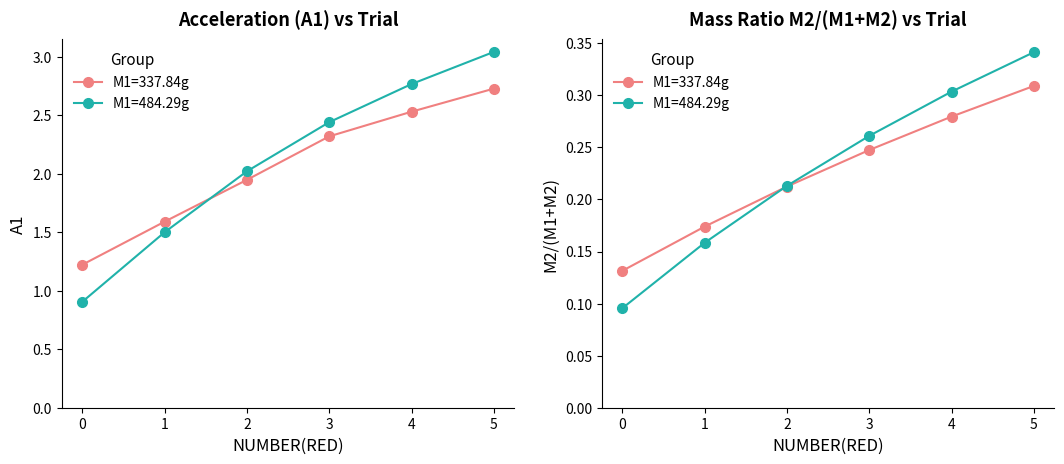

True or false: M2/(M1+M2) (M1=337.84) and A1 (M1=337.84) intersect in this chart.

False